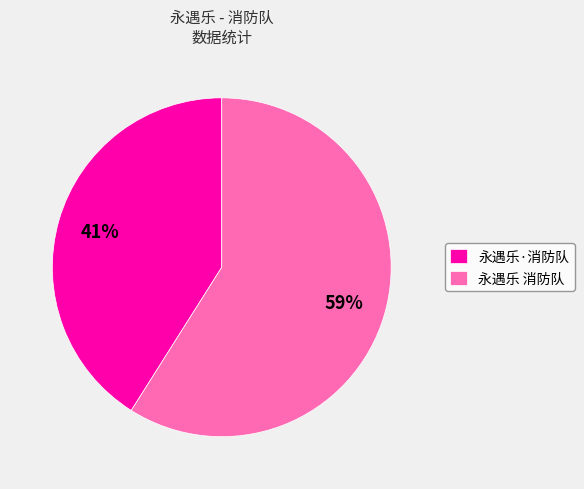

Which slice represents more than half of the pie?

永遇乐 消防队